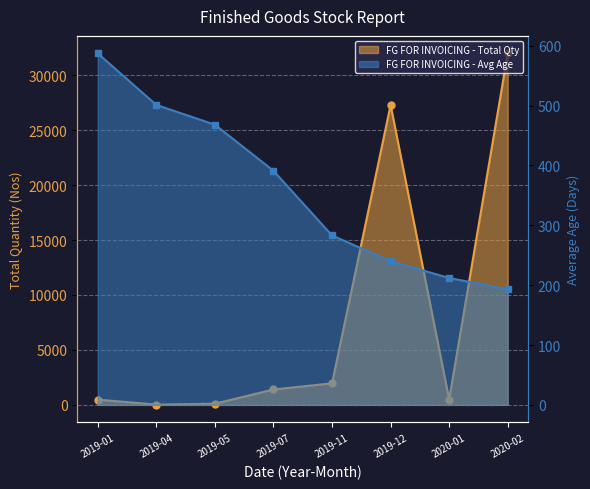

Which label corresponds to the largest value in the chart?

2020-02